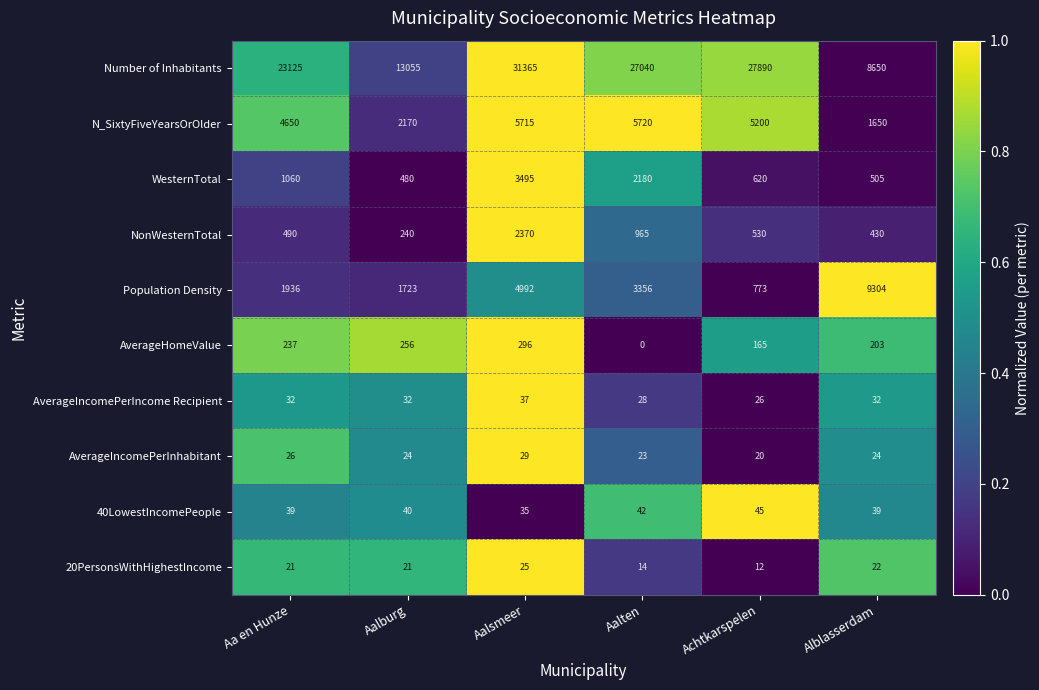

What is the maximum value shown in the chart?

31365